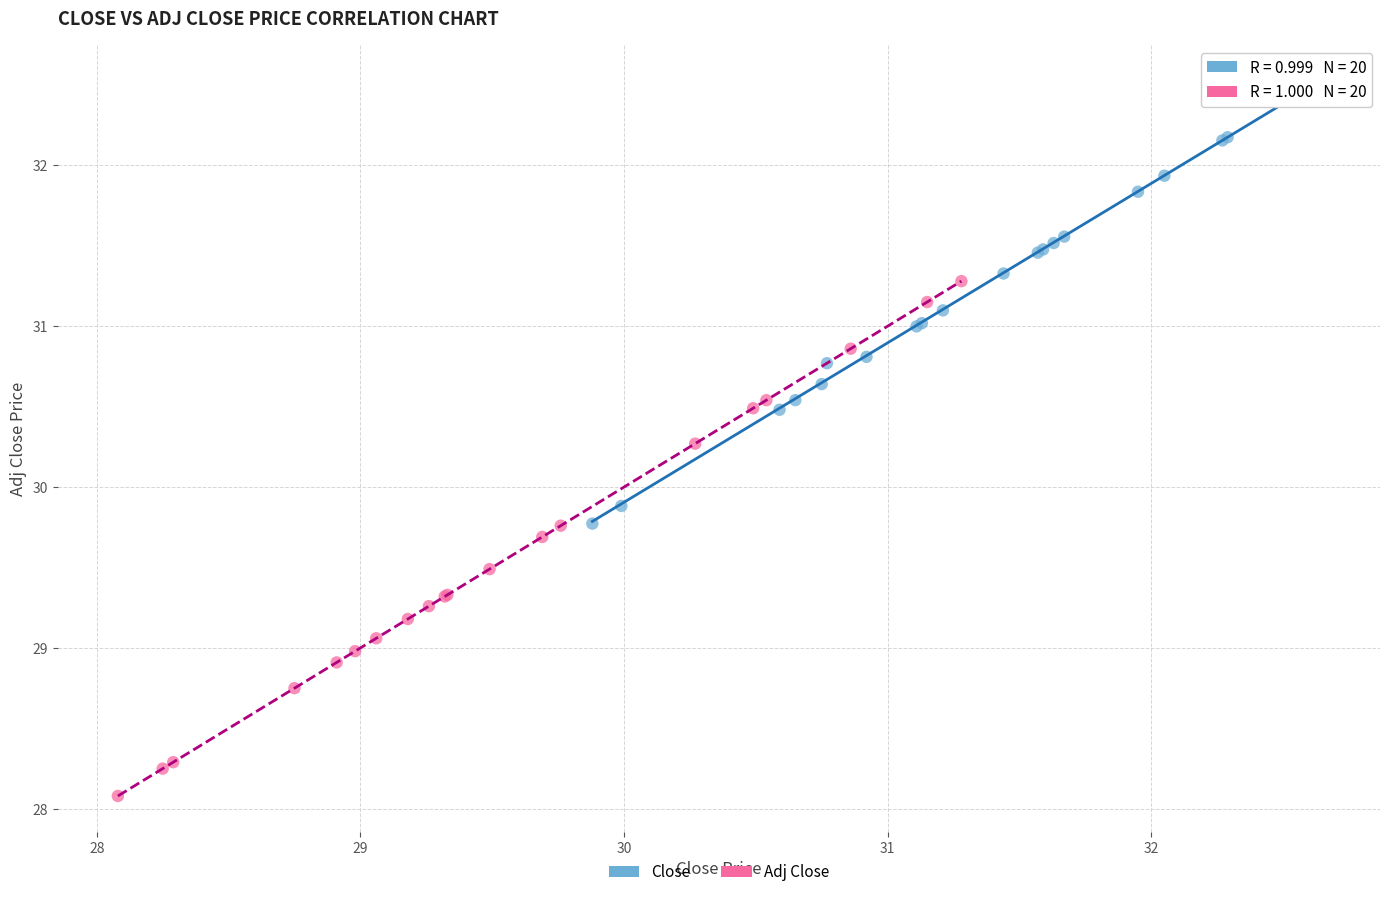

Which series has the widest spread of Y values?

Adj Close